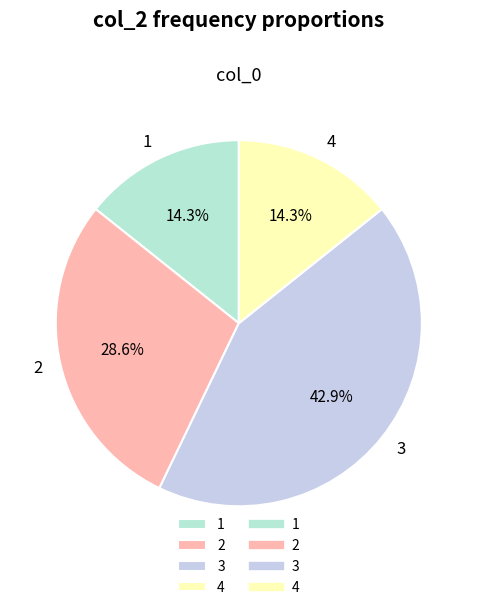

To the nearest percent, what is the difference between the 2 and 3 slice percentages?

14%